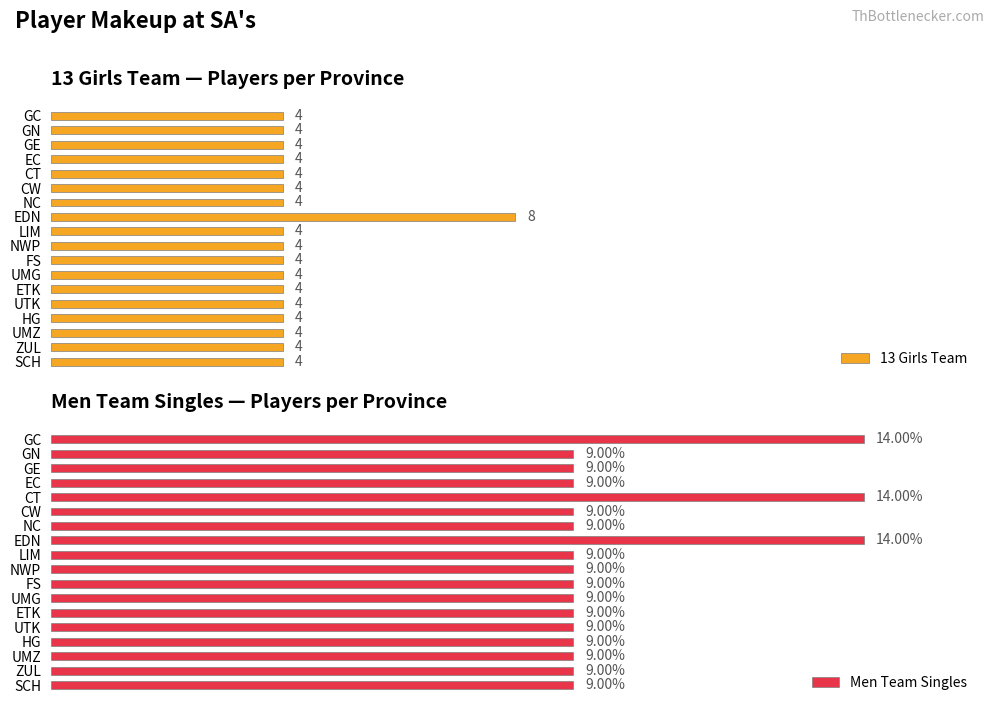

What are all the series names shown in the legend?

13 Girls Team, Men Team Singles